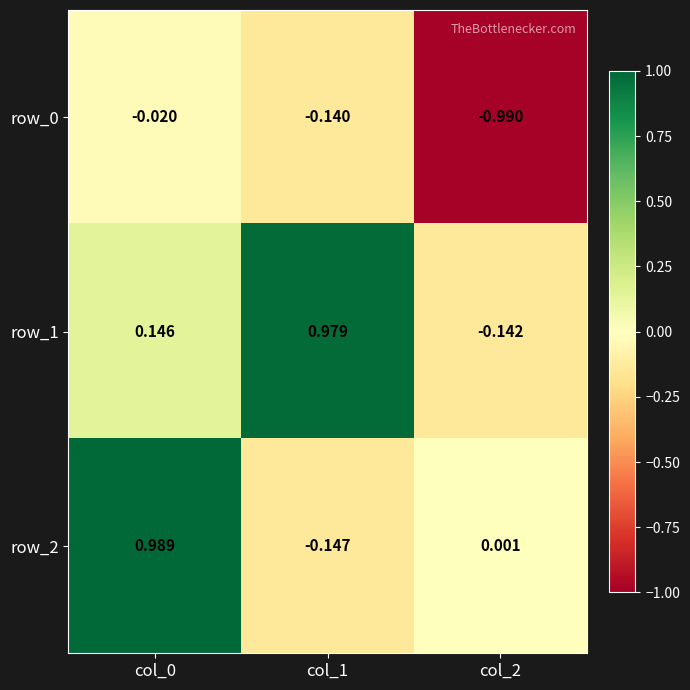

The row_0 series shows -1.0 at col_2. True or false?

True